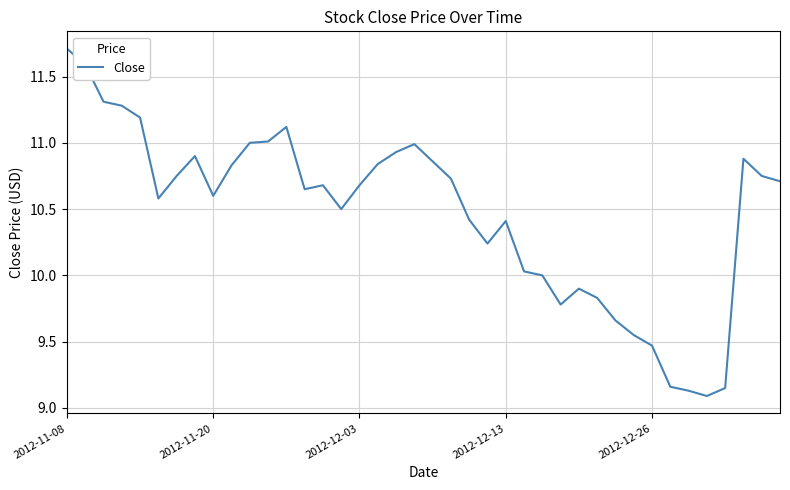

What is the maximum value shown in the chart?

11.7